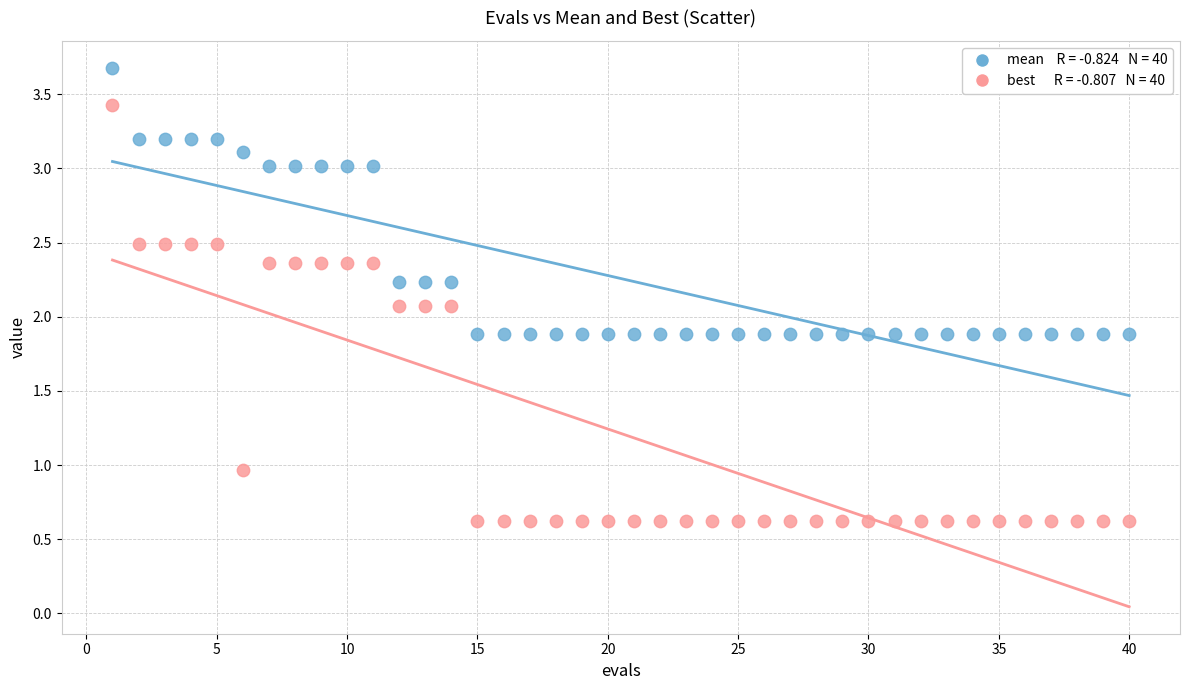

Across all data points, what is the range of X values (max minus min)?

39.0